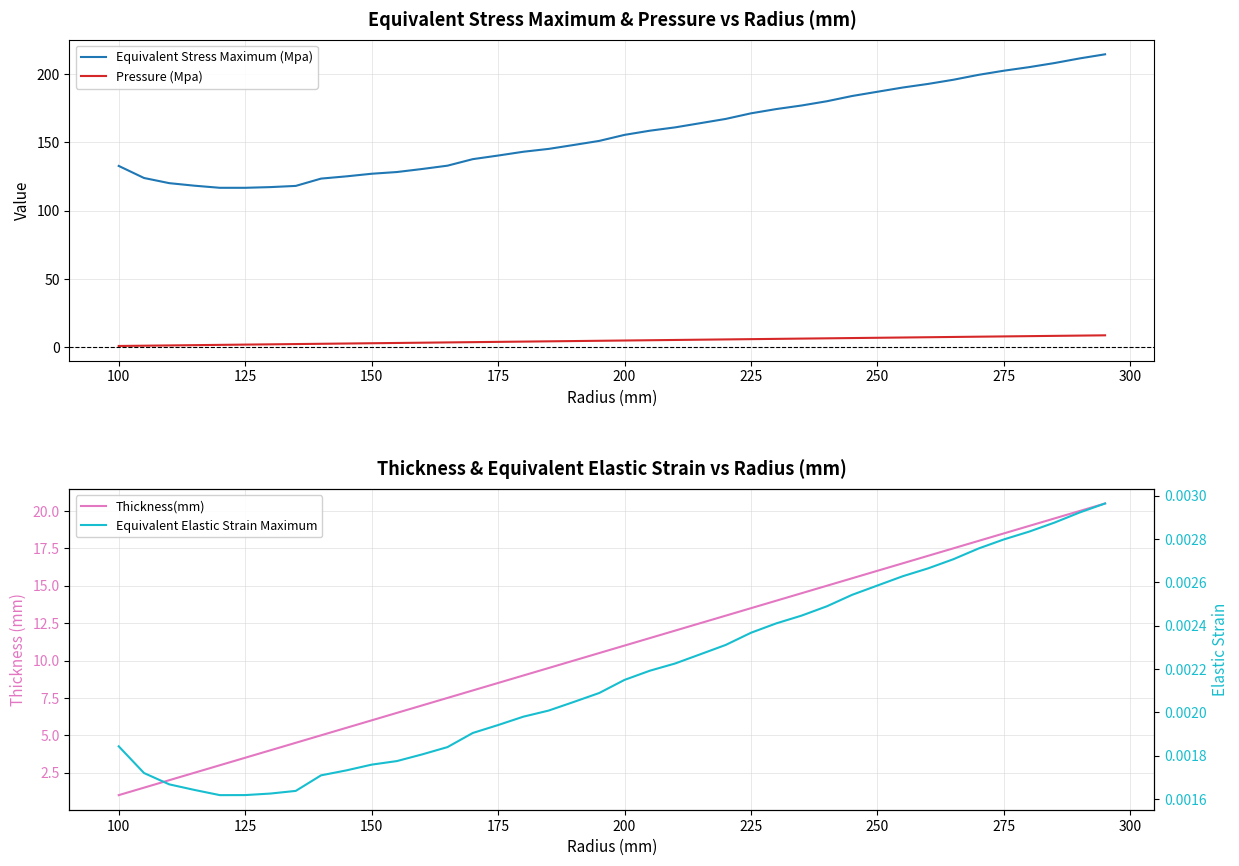

True or false: Equivalent Stress Maximum (Mpa) and Pressure (Mpa) cross at least once.

False